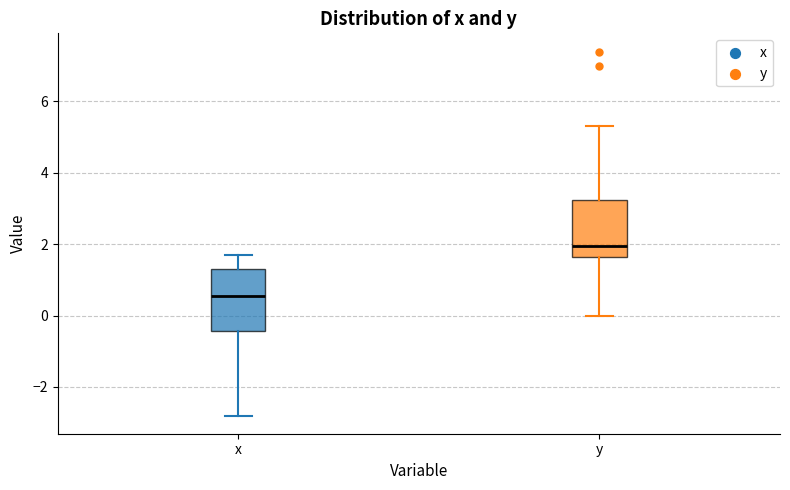

Reading left to right, transcribe this box plot: for each box, give where its median line is, the range the box spans, and where its two whiskers end, as read against the y-axis. The values are not printed on the chart, so give them approximately, as read against the axis.

x: median 0.6, box -0.4 to 1.4, whiskers -2.8 to 1.8
y: median 2.0, box 1.6 to 3.2, whiskers 0.0 to 5.4